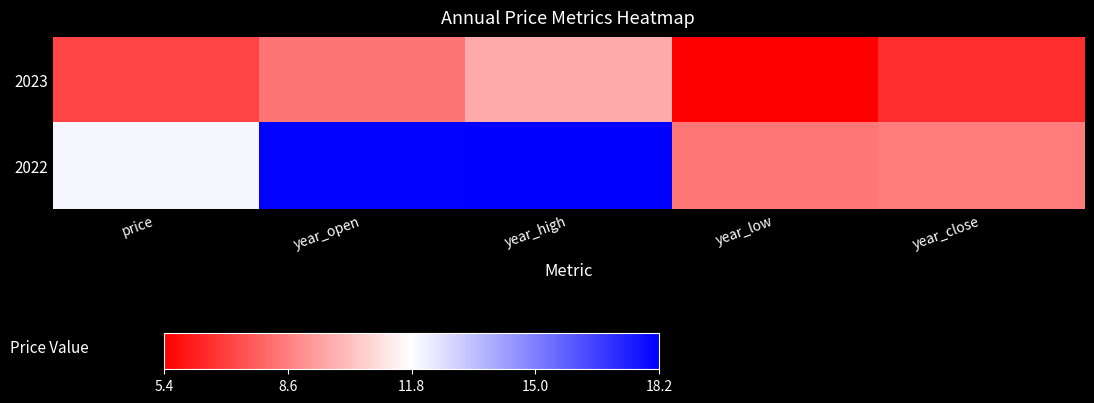

Rank the series by their maximum value, from lowest to highest.

2023, 2022